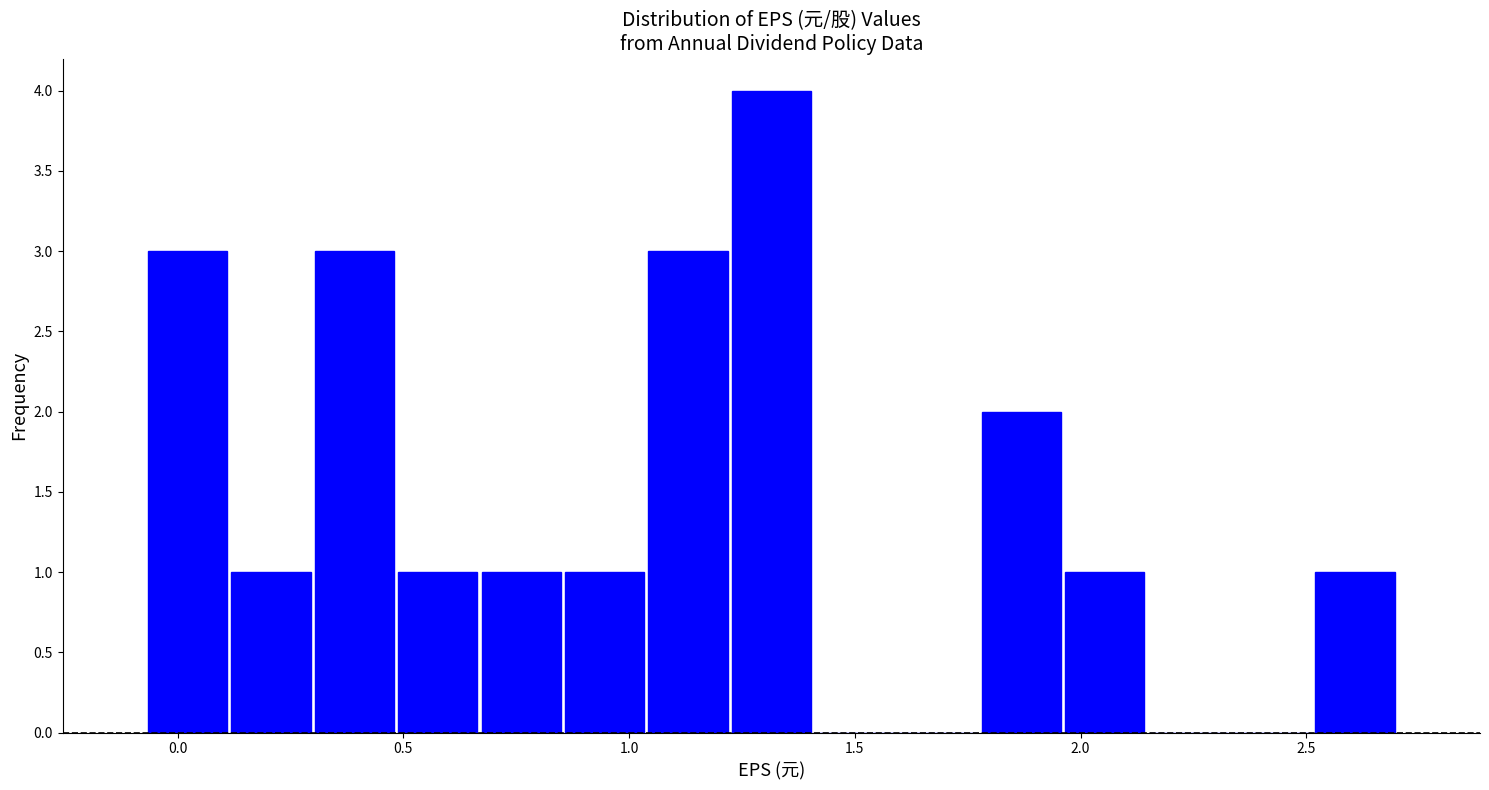

Read against the x-axis, roughly where is the centre of the tallest bar?

1.30